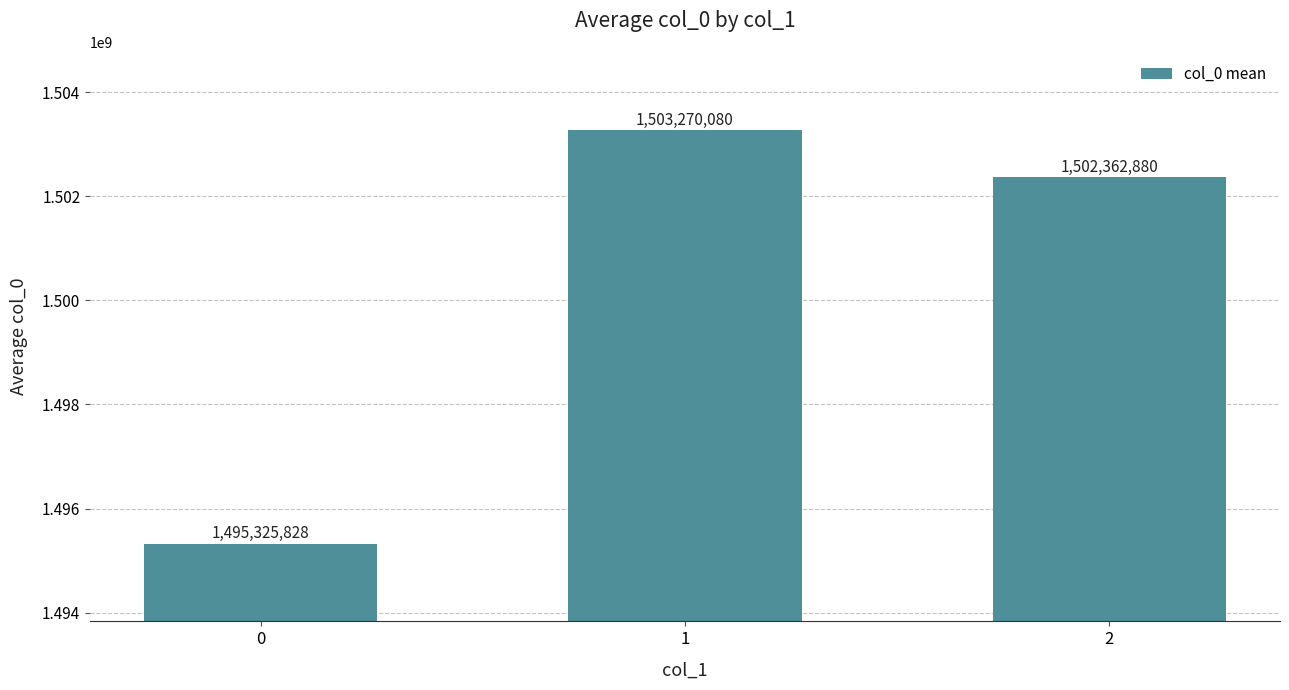

What is the ratio of the value at 0 to the value at 2?

1.0